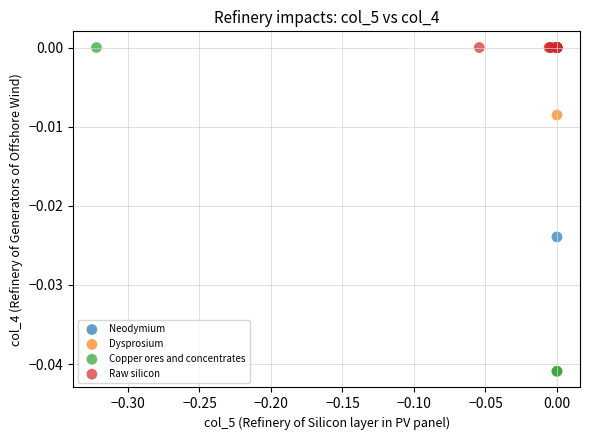

Which series contains the lowest Y value?

Copper ores and concentrates